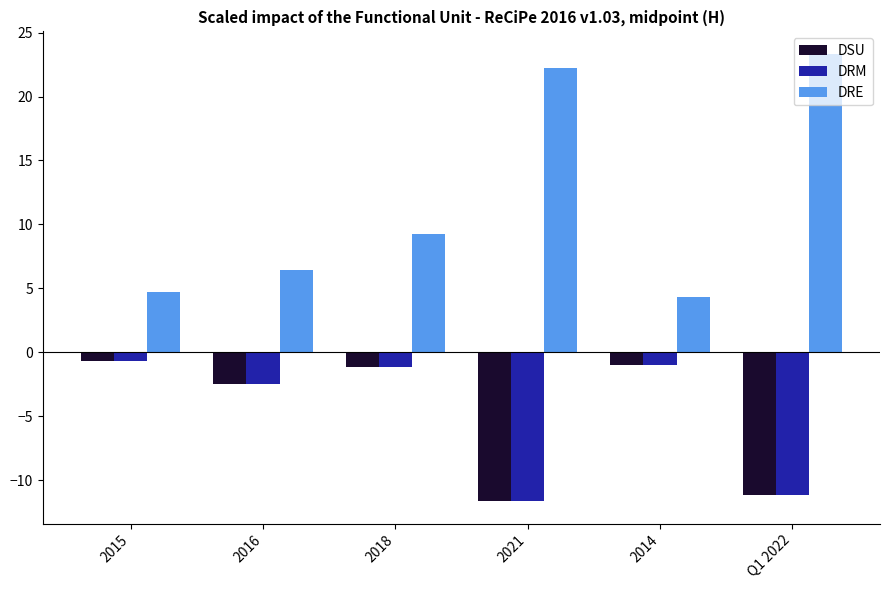

Count the number of categories in the chart.

6